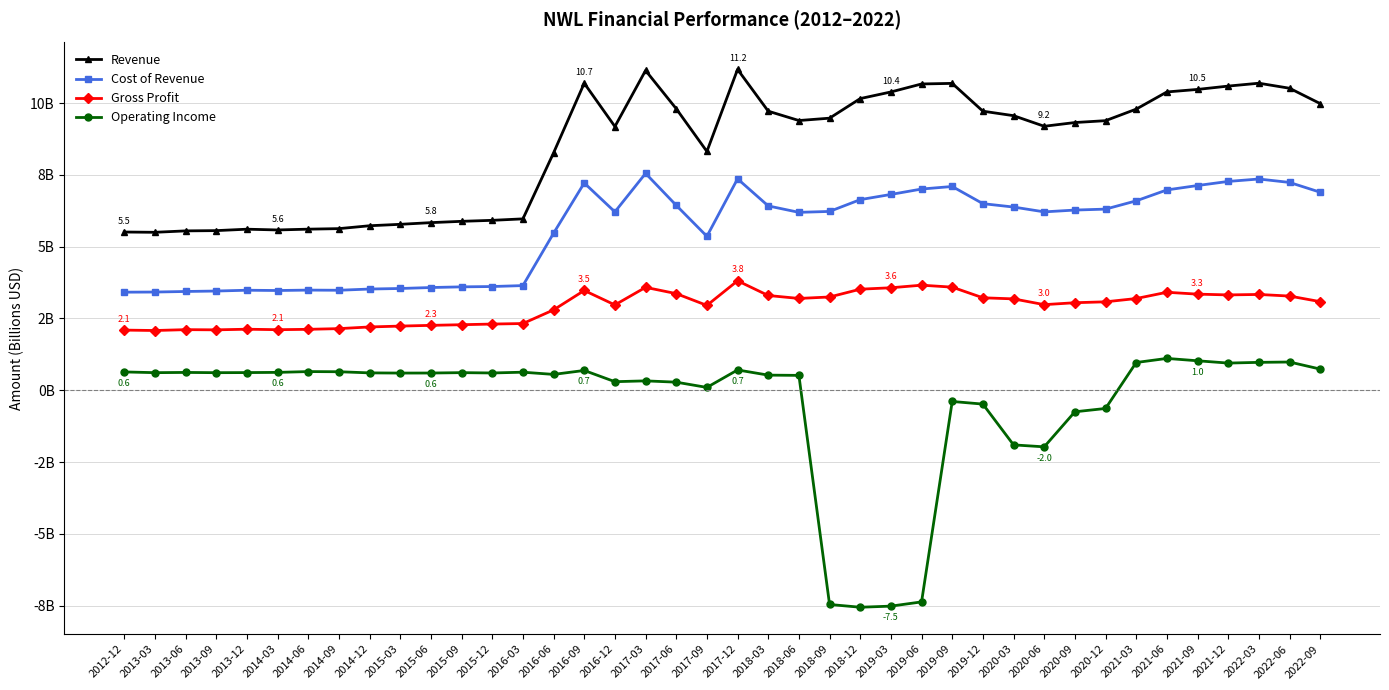

True or false: Operating Income has more than 0 points higher than both neighbors.

True